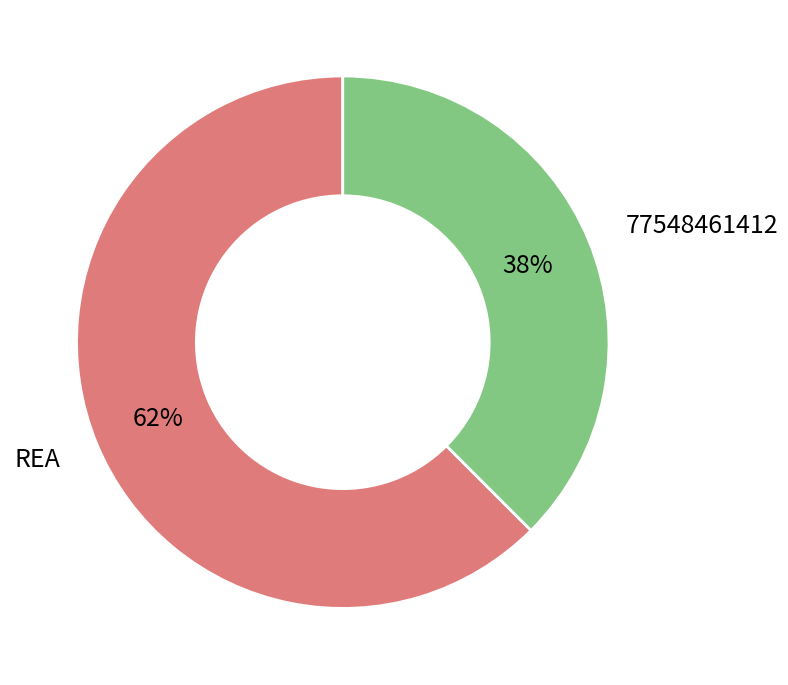

To the nearest percent, what is the average slice percentage?

50%